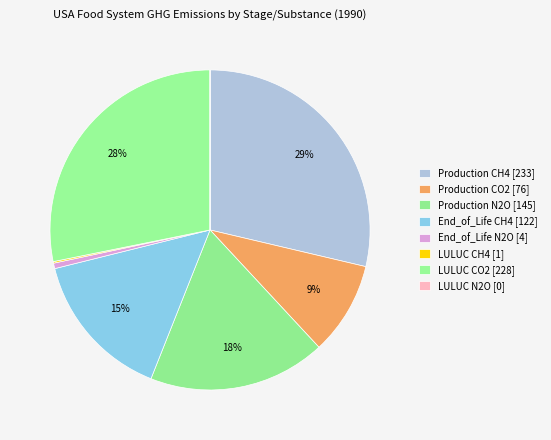

The LULUC CO2 slice represents 28% of the pie. True or false?

True